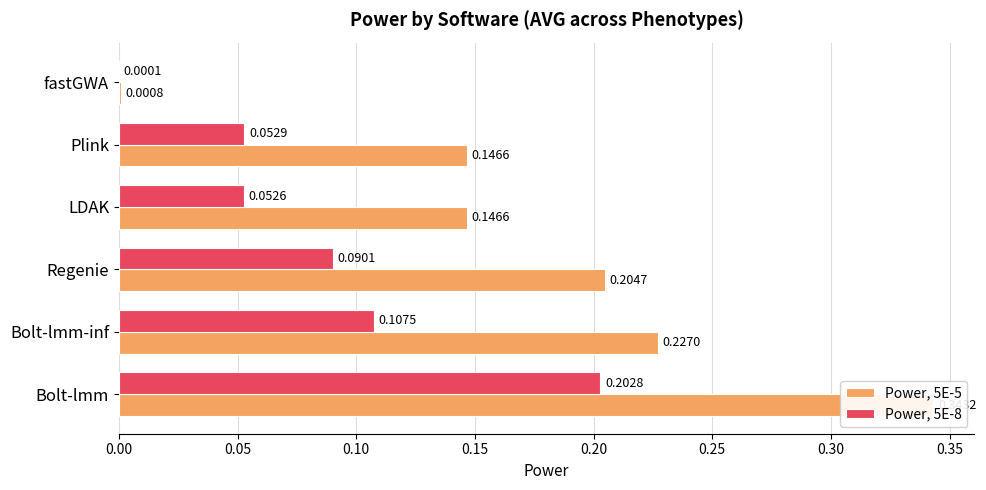

Rank the series by their average value, from lowest to highest.

Power, 5E-8, Power, 5E-5